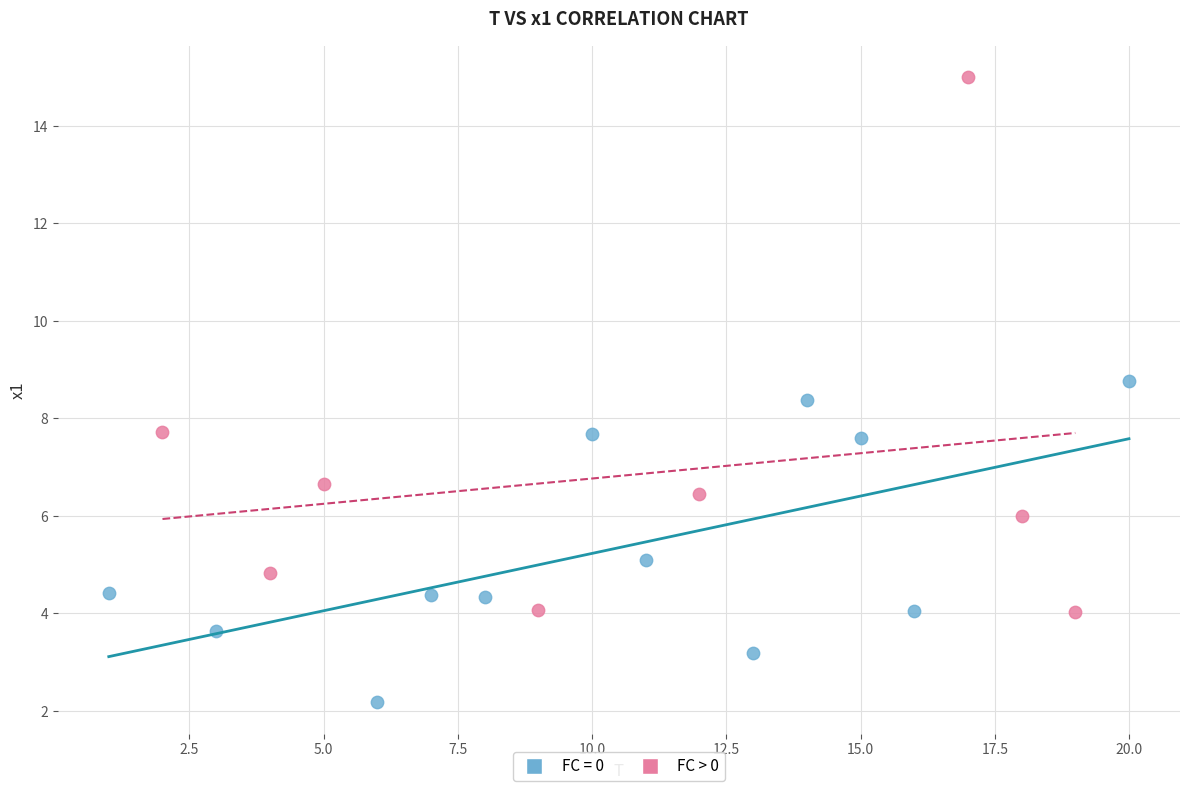

Which series has the largest Y range (max minus min)?

FC > 0